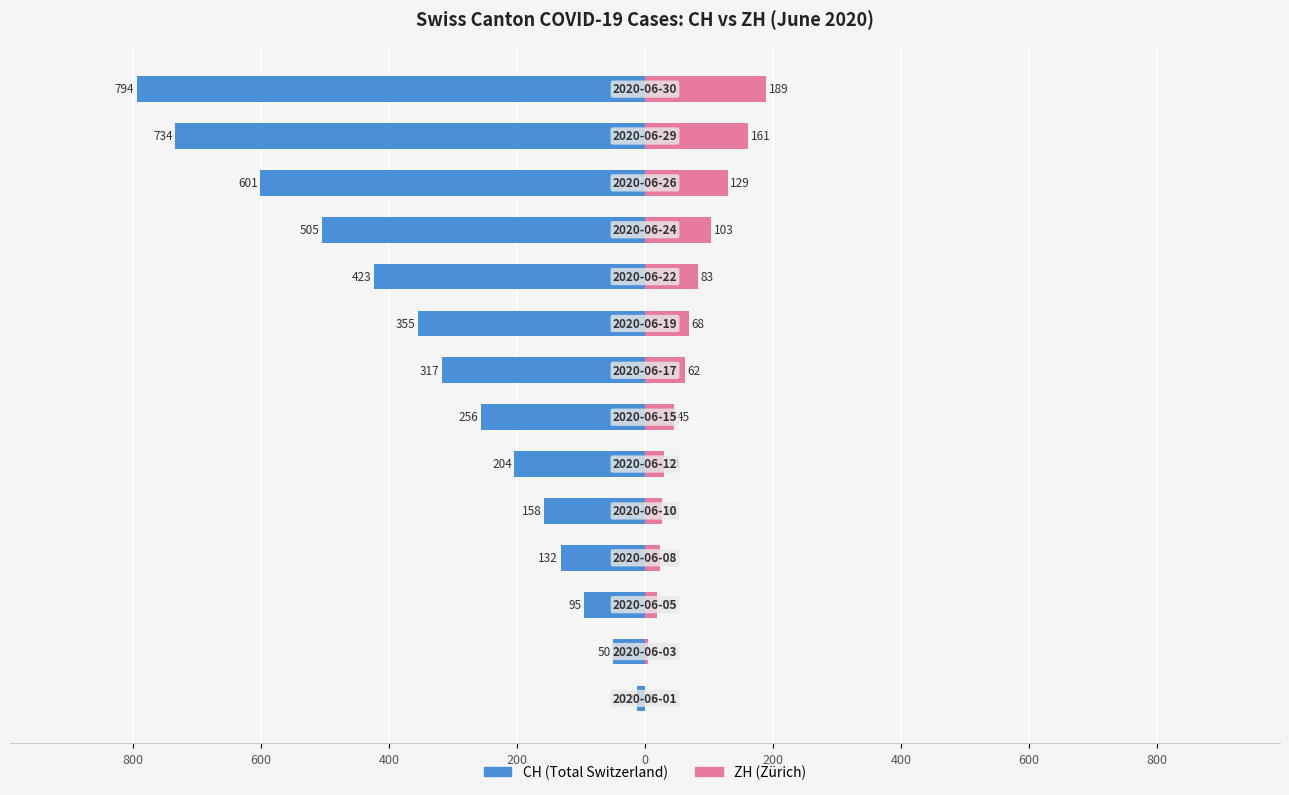

The ZH series shows 83 at 9. True or false?

True